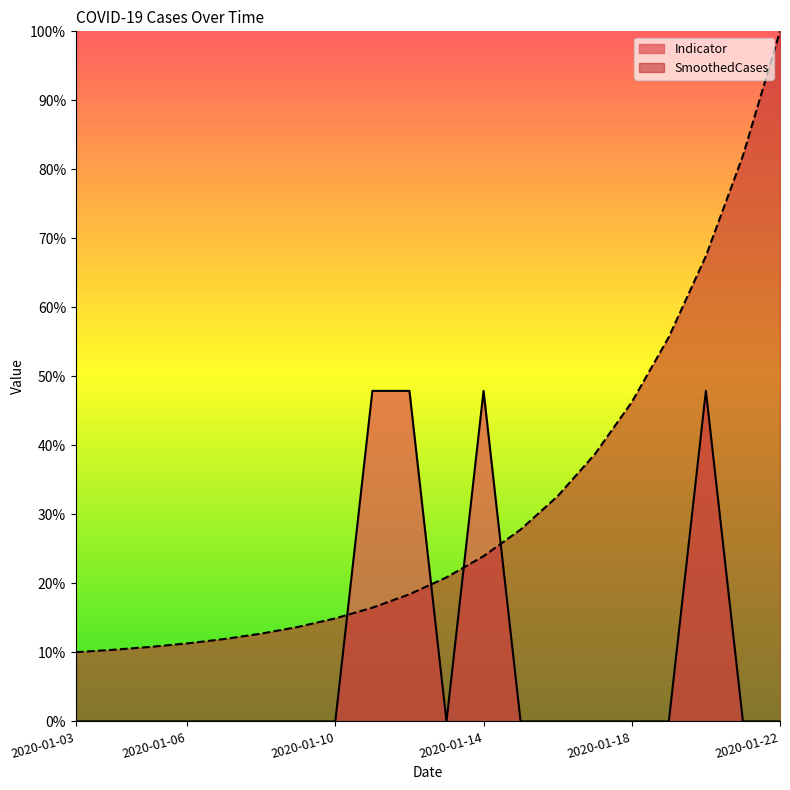

What are all the series names shown in the legend?

Indicator, SmoothedCases